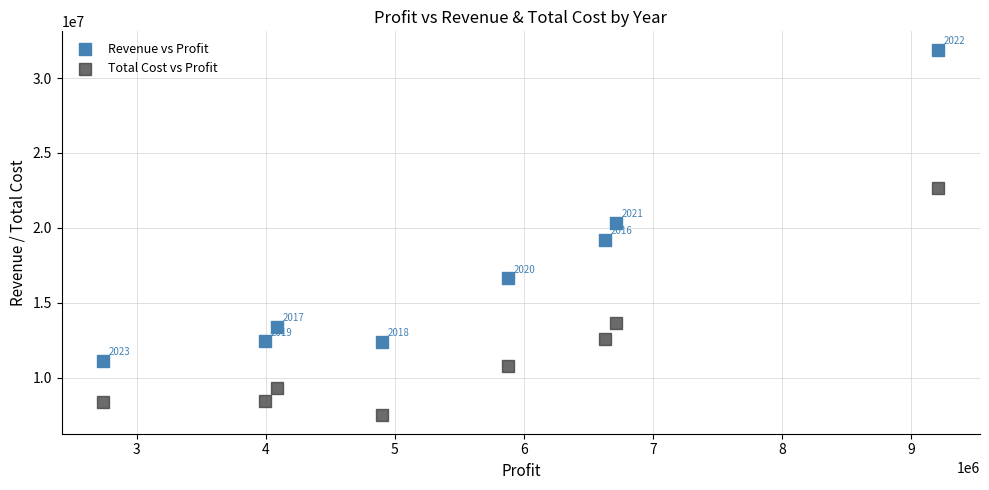

Which series reaches the maximum Y coordinate?

Revenue vs Profit